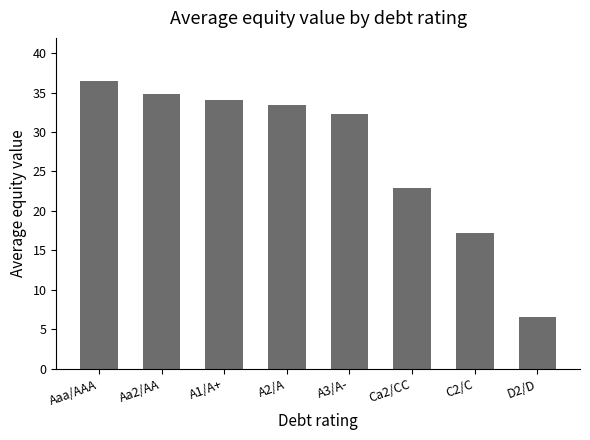

At which label does the data first exceed 33?

Aaa/AAA